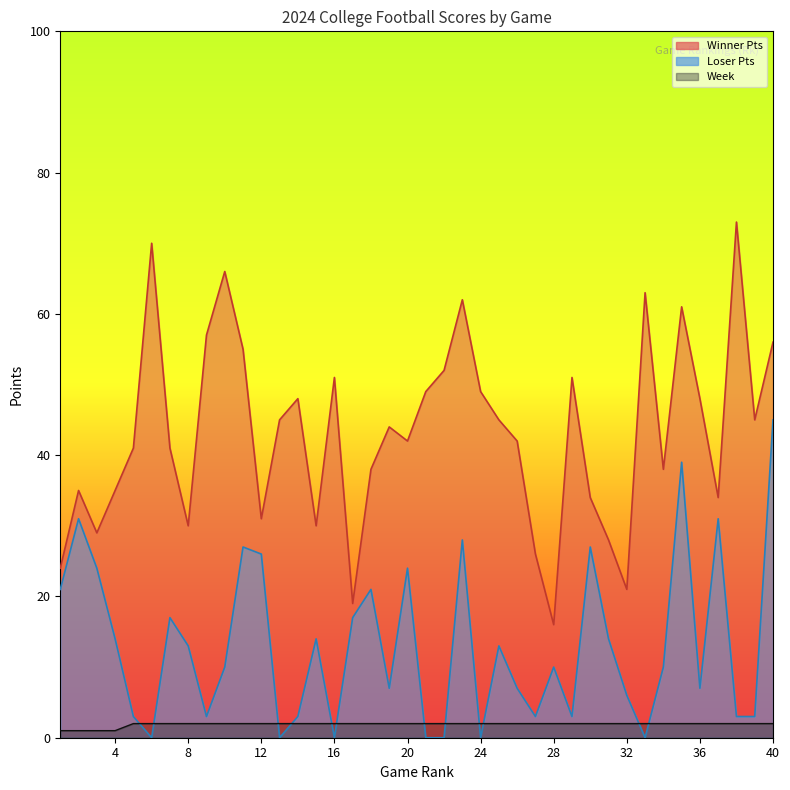

List the series in order of their peak value, highest first.

Winner Pts, Loser Pts, Week